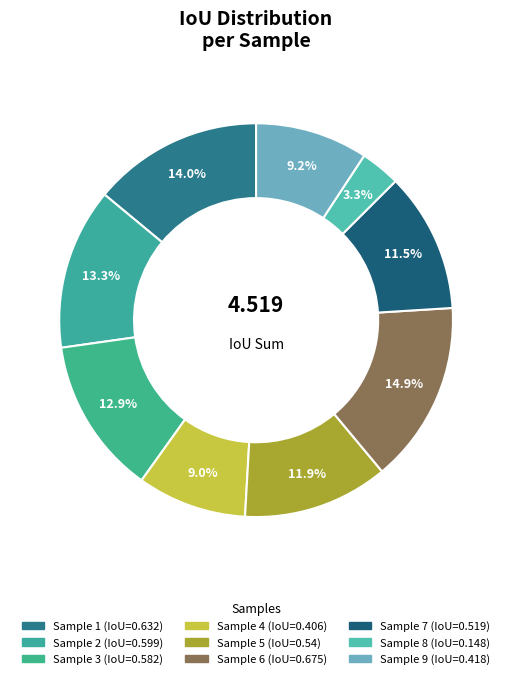

How many segments does this pie chart have?

9